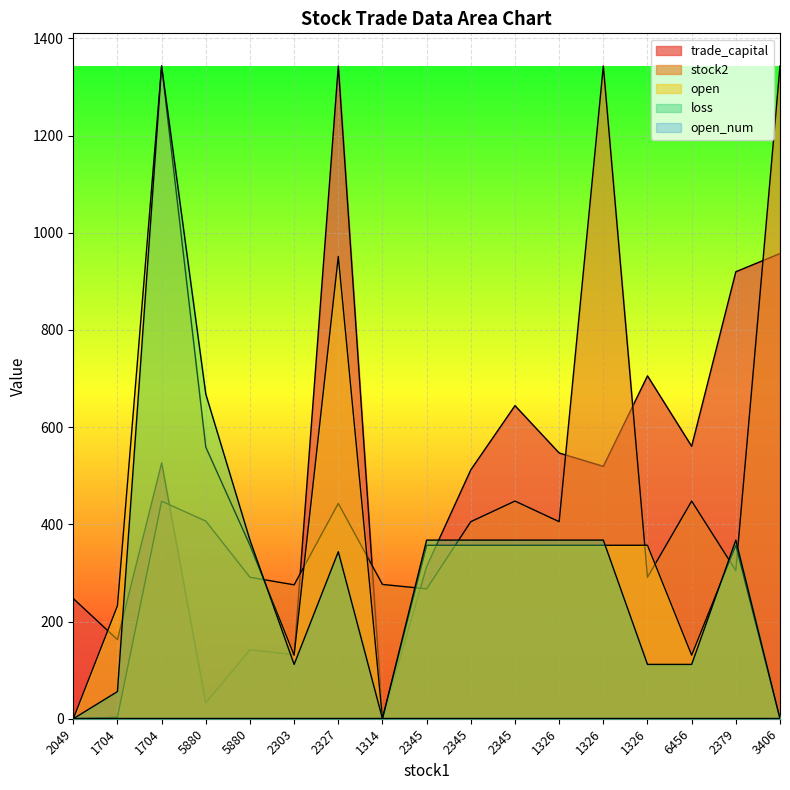

Which series ends up on top after the final intersection of open and trade_capital?

trade_capital